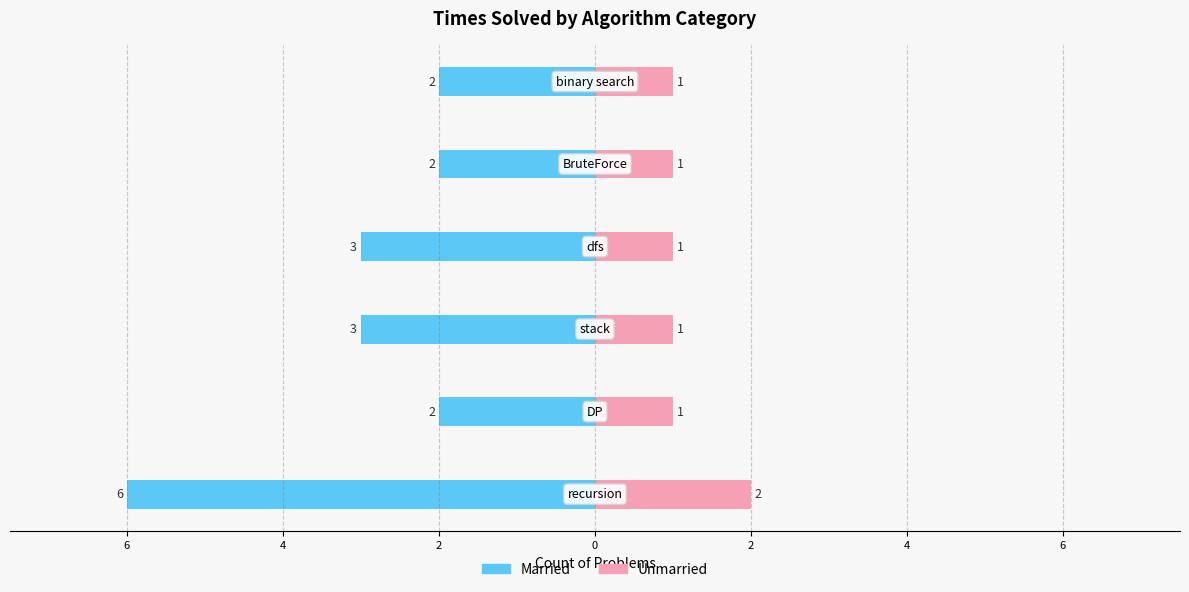

What is the difference between the maximum and minimum values in the Married series?

4